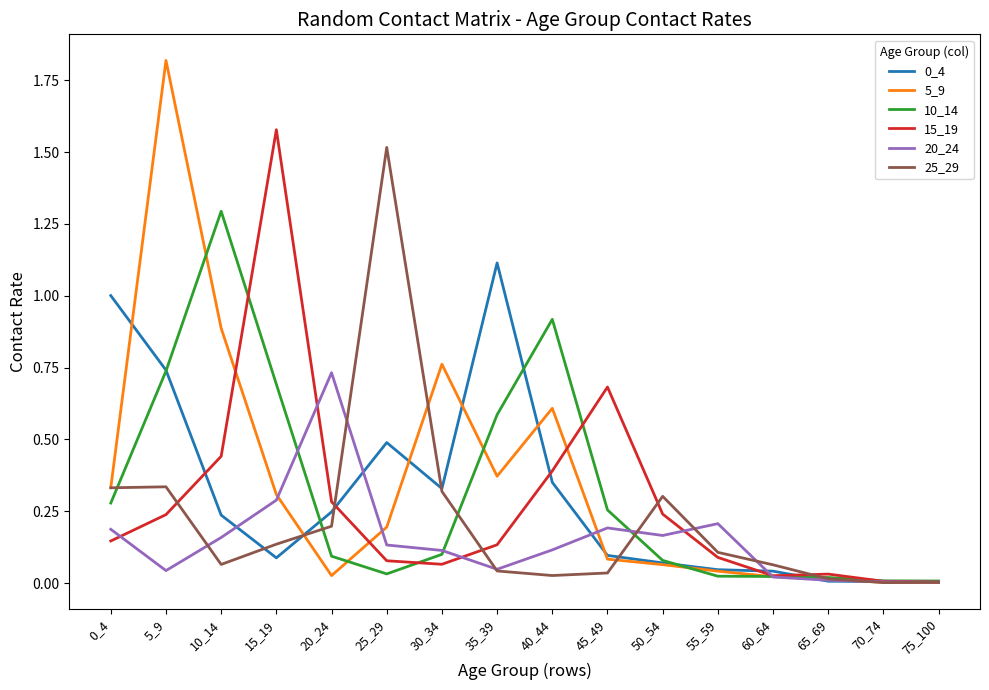

Count the number of data series in this chart.

6